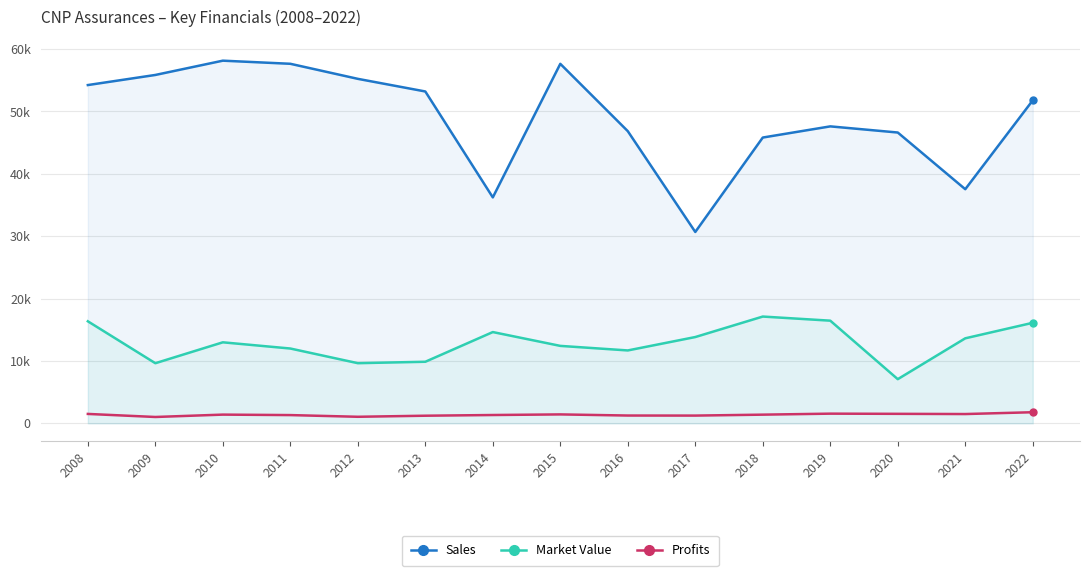

Is it true that Profits equals 1782.2 at 2022?

True